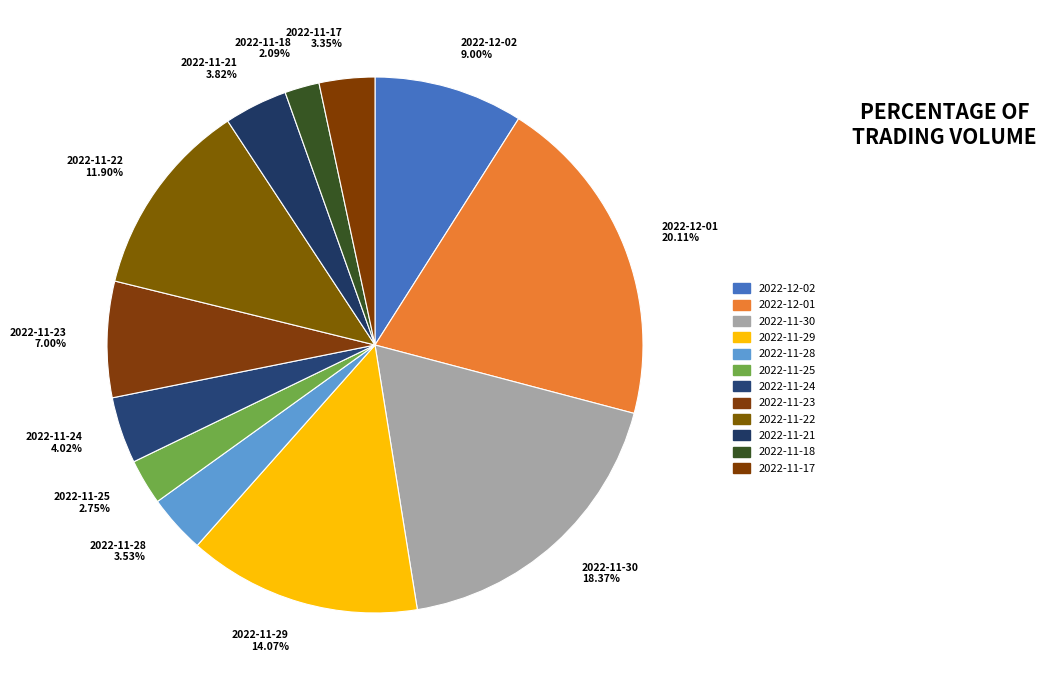

To the nearest percent, what percentage of the pie is 2022-12-02?

9%